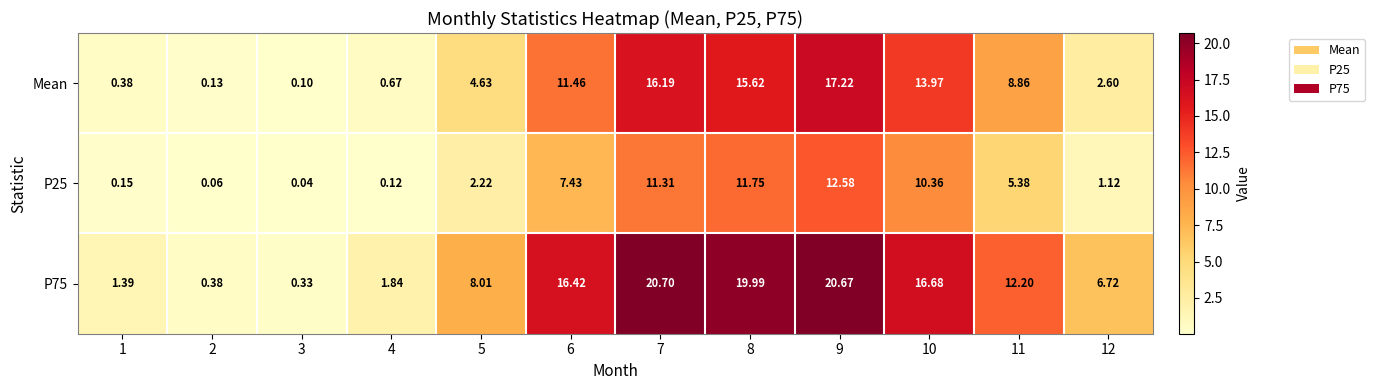

Is the value of Mean at 6 greater than the value of P75 at 6?

No